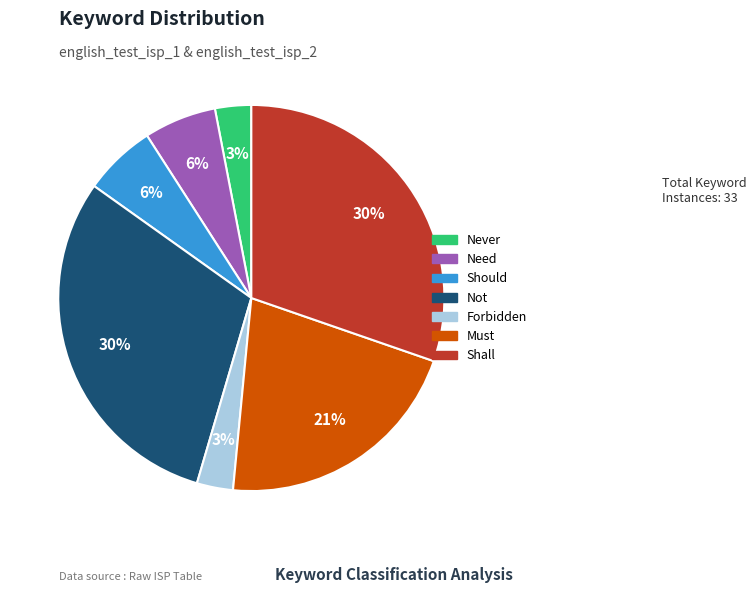

Is the sum of Not and Need greater than half?

No